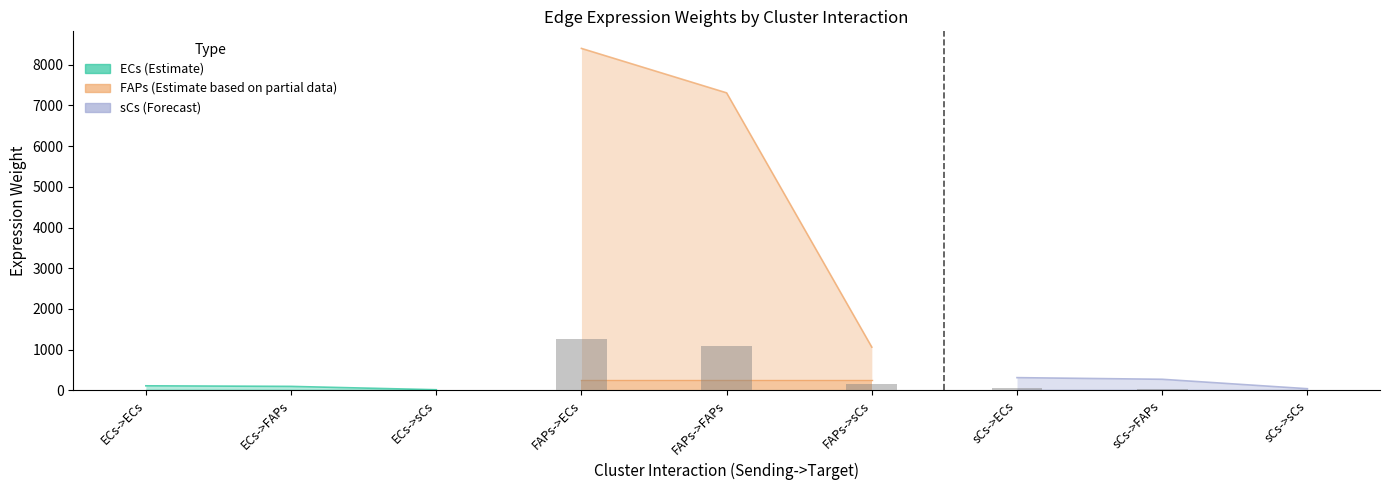

Between sCs->FAPs and FAPs->FAPs, which is larger?

FAPs->FAPs